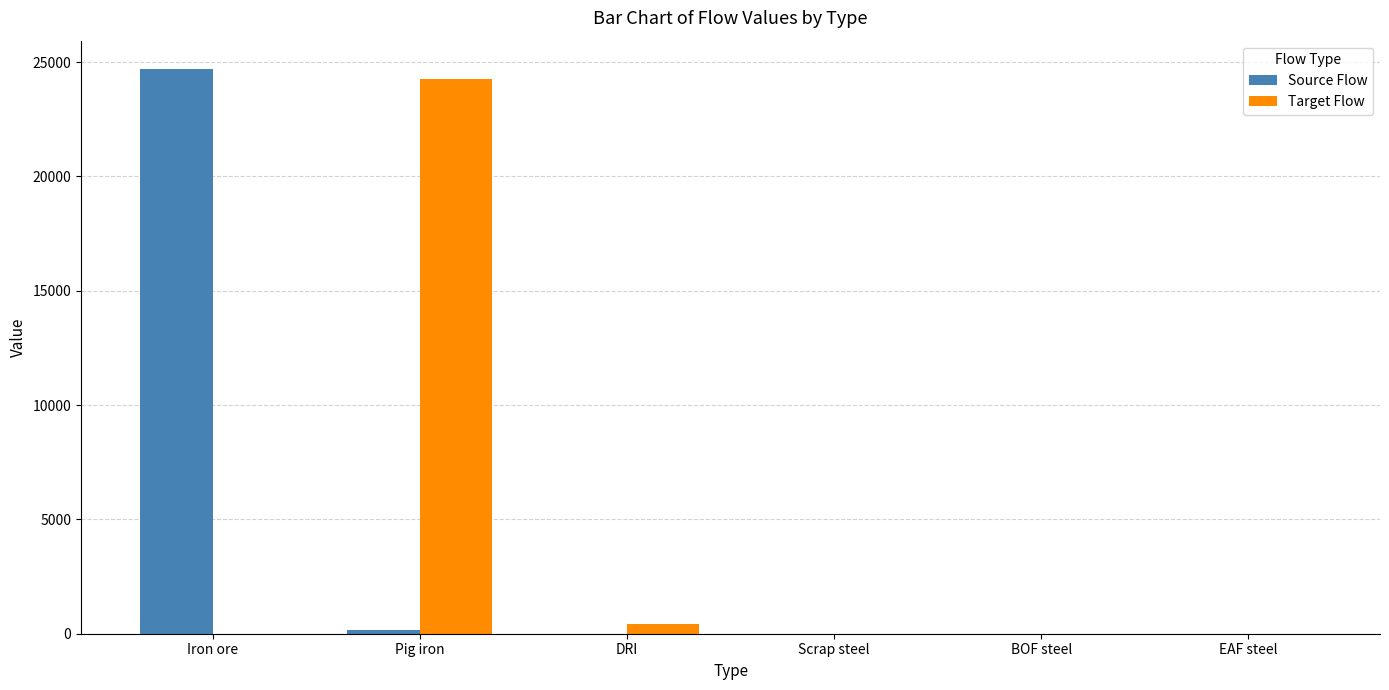

True or false: Source Flow has a value of 43304.3 at Iron ore.

False